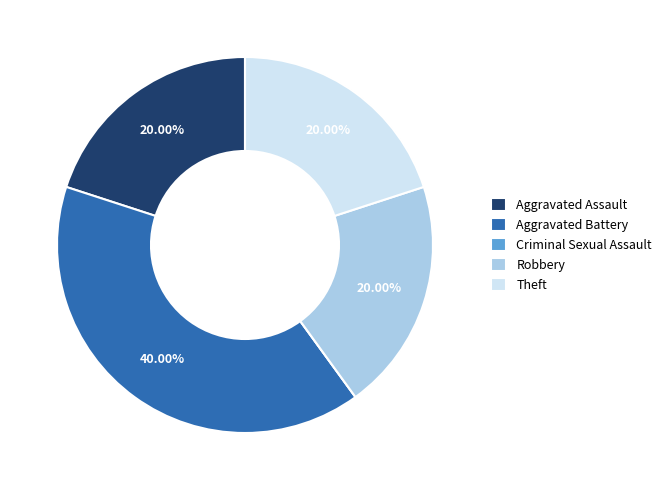

Approximately how many times larger is the value at Theft compared to Aggravated Battery?

0.5